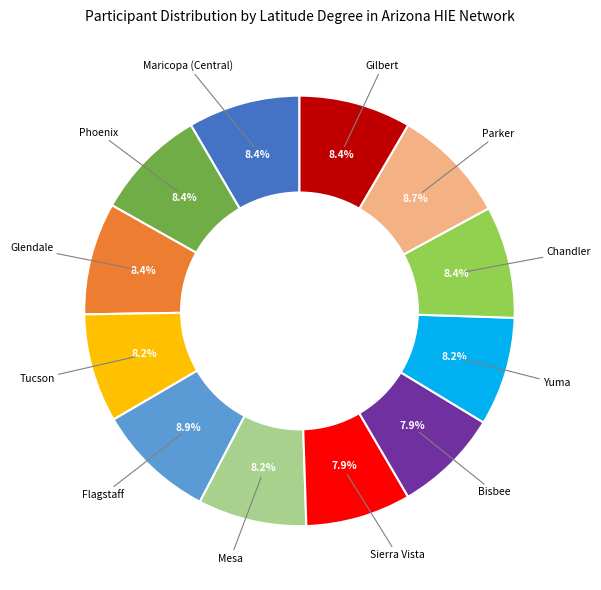

Is there any slice that represents more than half of the pie?

No